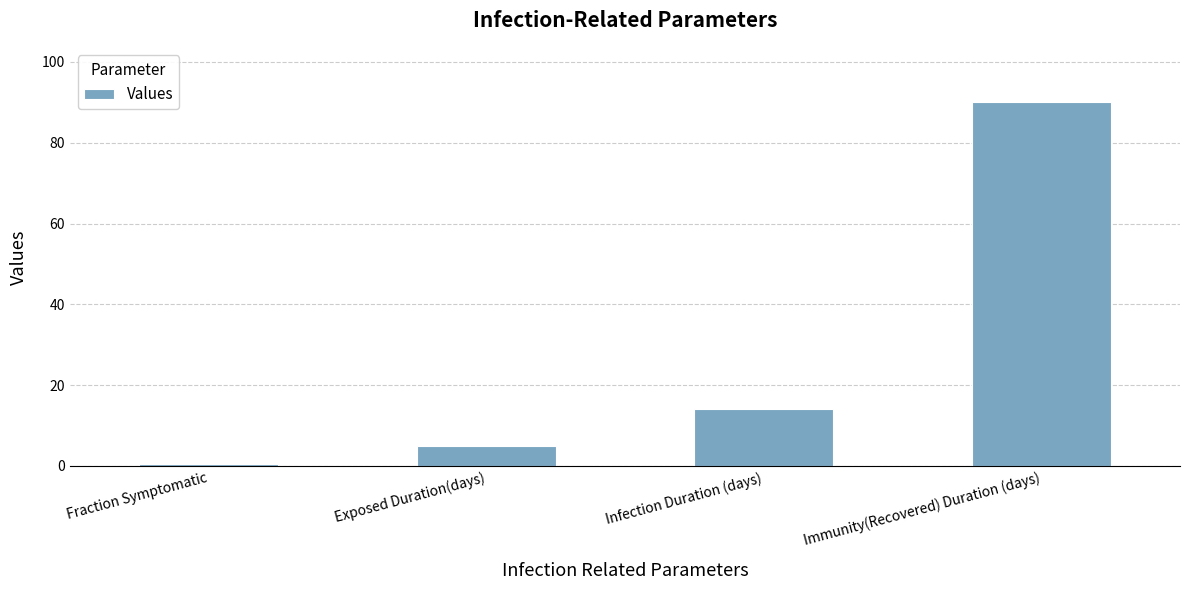

Reading left to right, transcribe all the data shown in this chart.

0.5	5.0	14.0	90.0